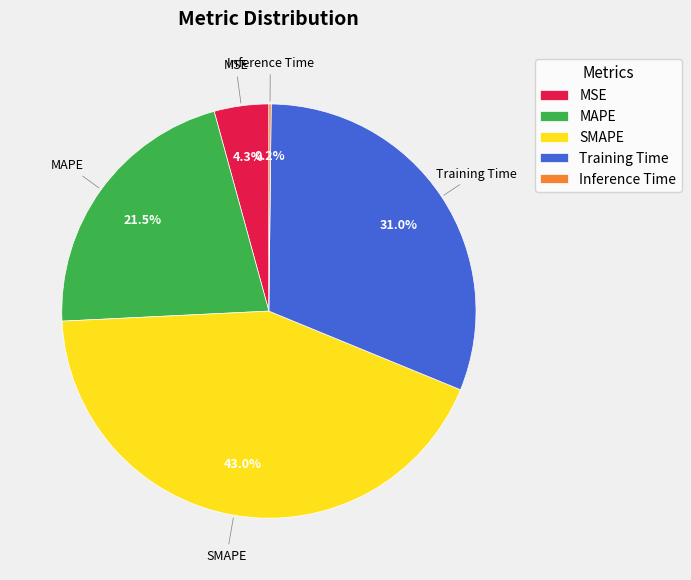

Is there a majority slice in this chart?

No